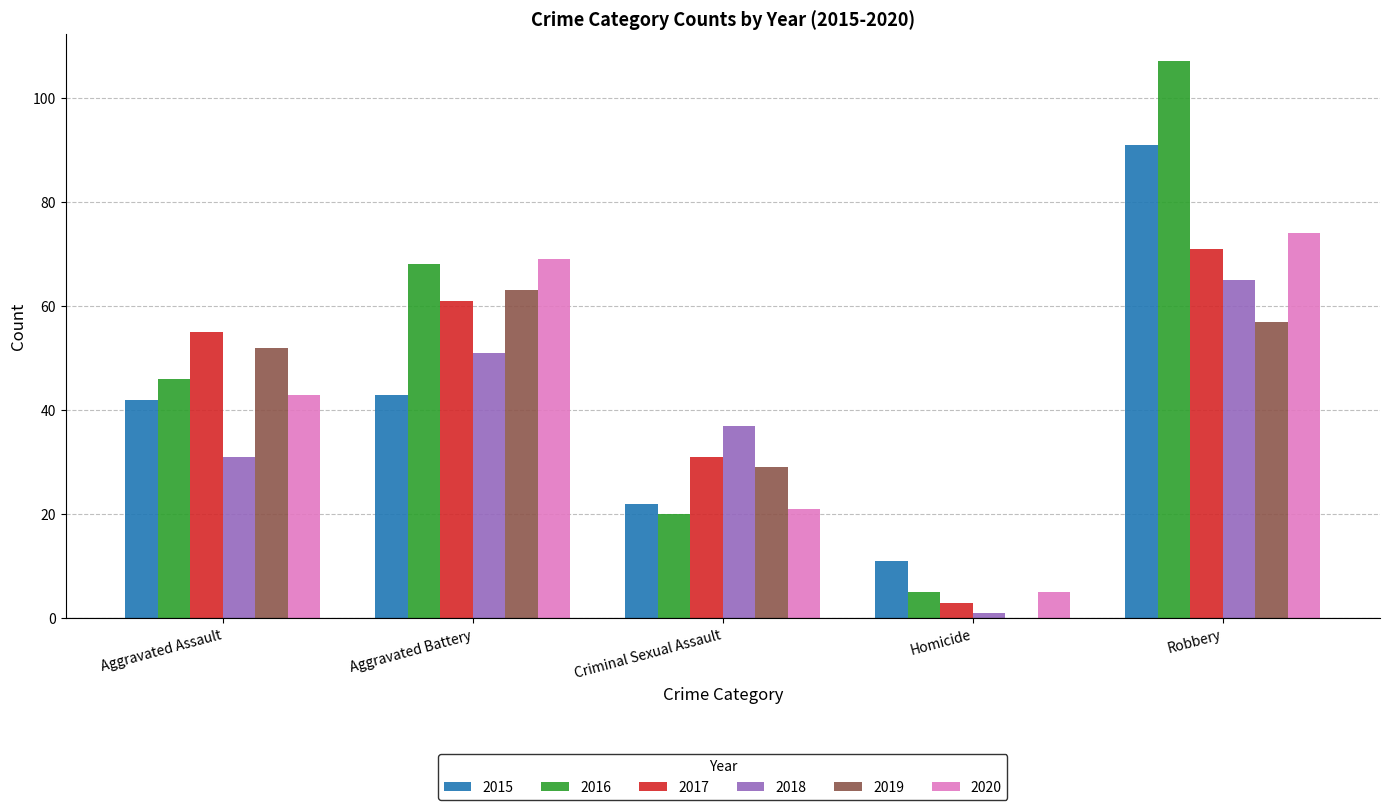

What are all the series names shown in the legend?

2015, 2016, 2017, 2018, 2019, 2020